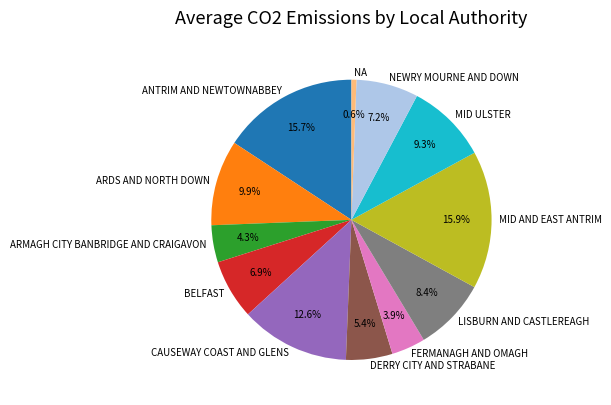

The ANTRIM AND NEWTOWNABBEY slice represents 22% of the pie. True or false?

False